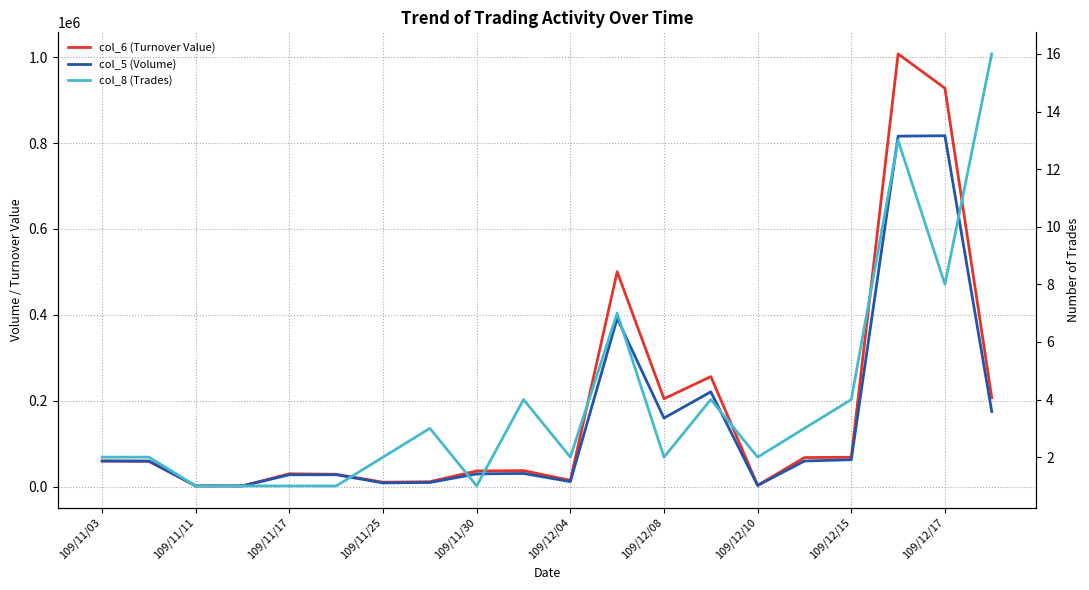

What is the sum of the col_5 (Volume) values at 109/11/03 and 13?

281000